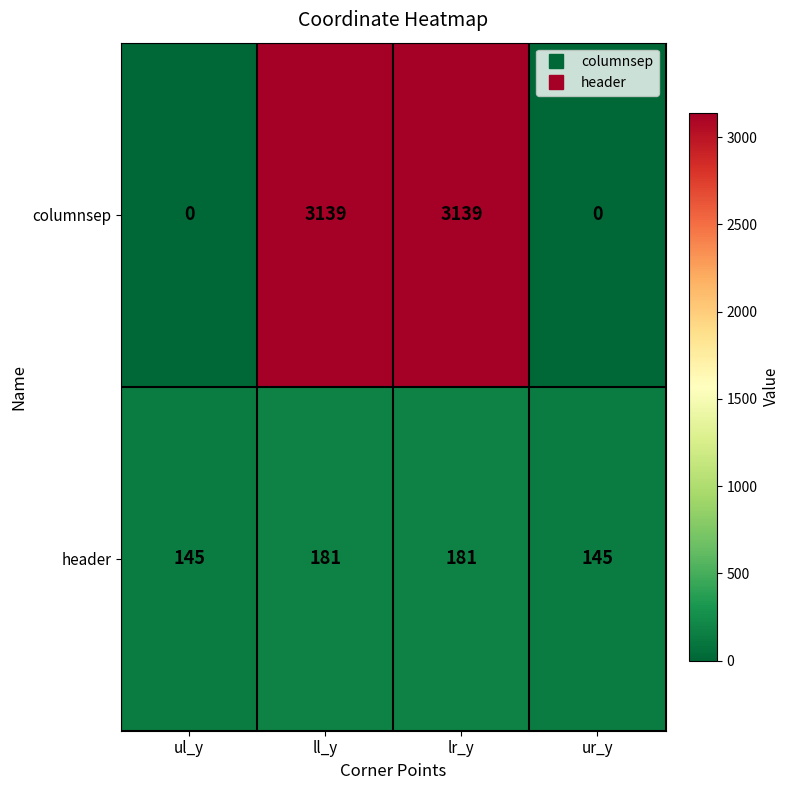

At how many categories does at least one series exceed 1304?

2